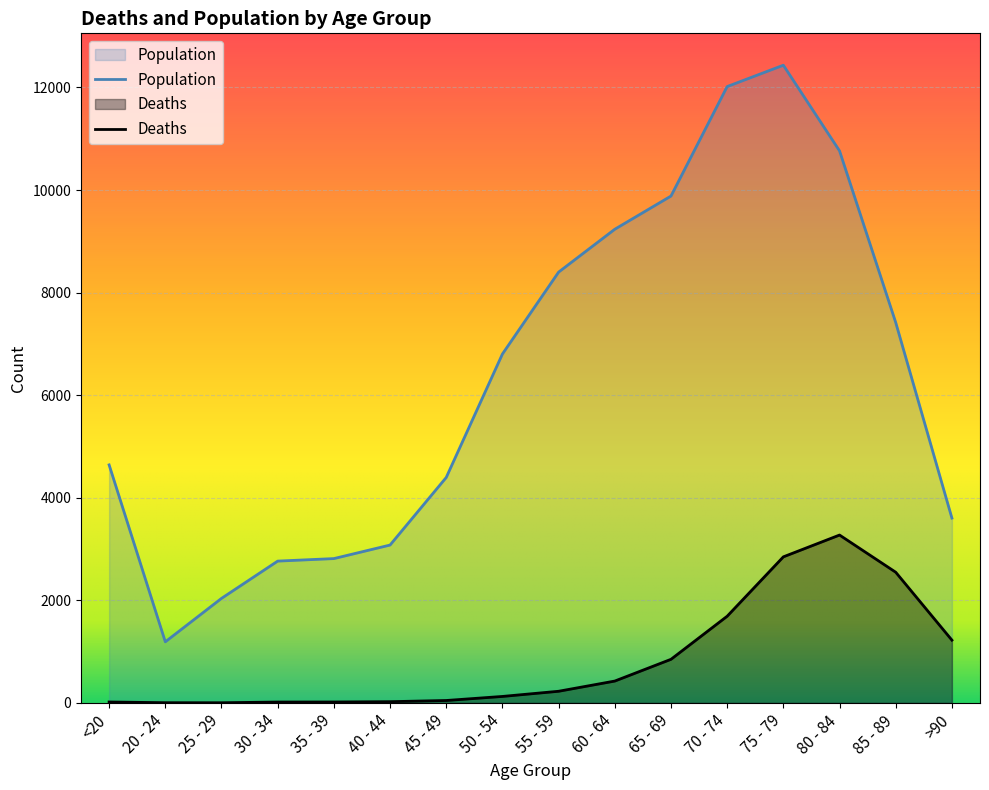

The Population series shows 17639 at 75 - 79. True or false?

False